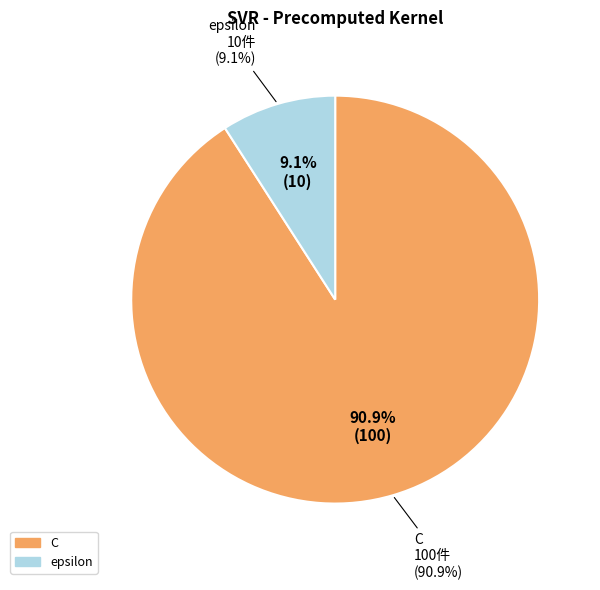

Which has a higher value, epsilon or C?

C